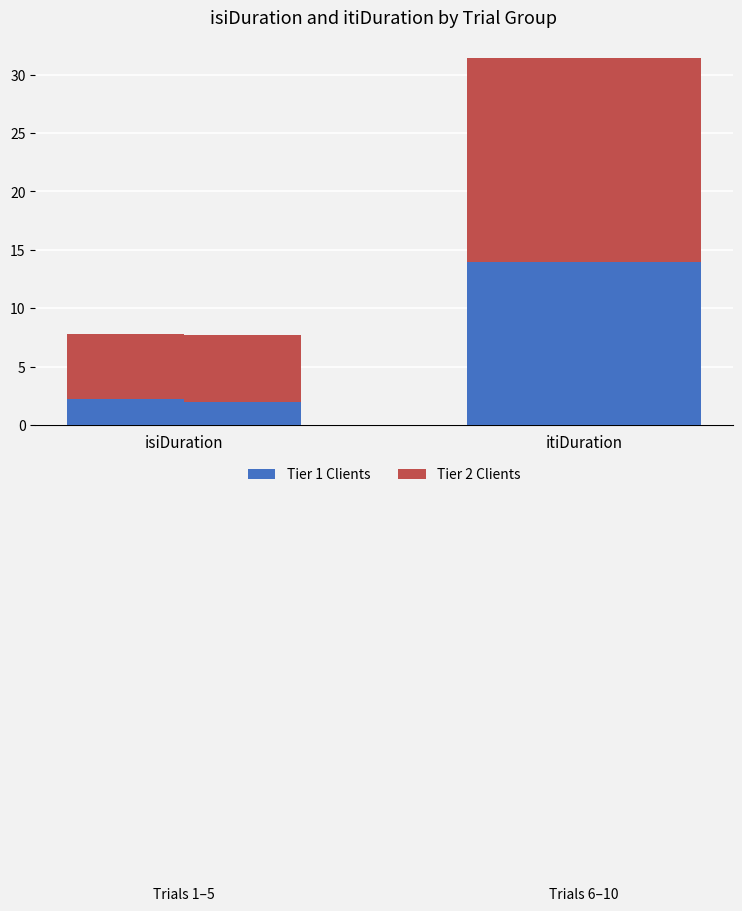

Reading left to right, what are the values for Tier 1 Clients?

2.2	1.9	14.0	14.0